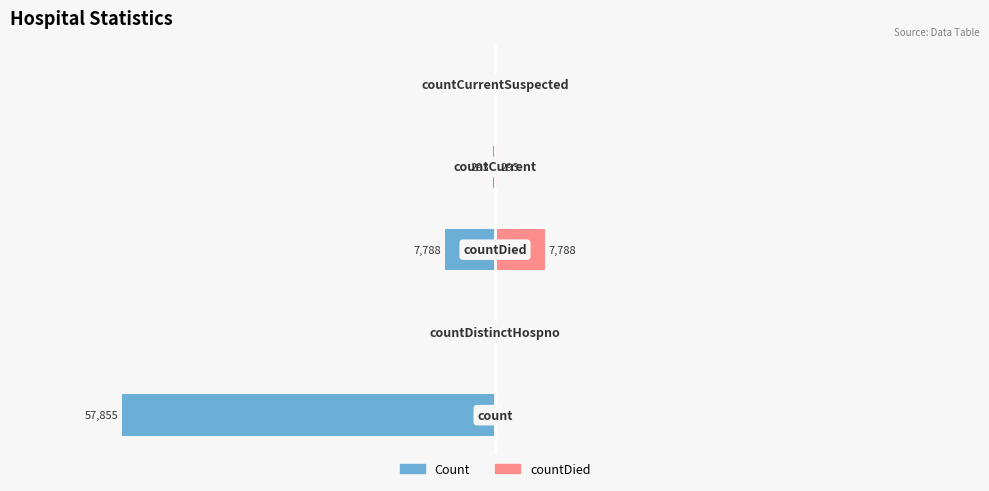

What is the value of the countDied bar at the 3rd from the left?

7788